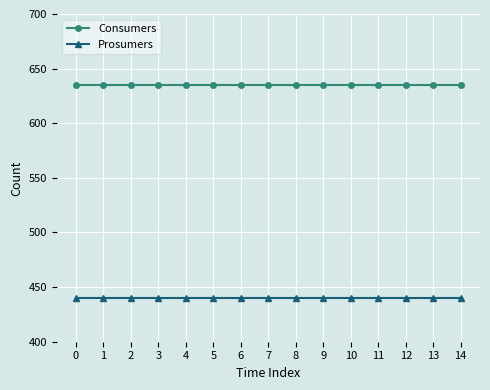

Reading left to right, list all the values displayed in this chart.

Consumers: 0=635	1=635	2=635	3=635	4=635	5=635	6=635	7=635	8=635	9=635	10=635	11=635	12=635	13=635	14=635
Prosumers: 0=440	1=440	2=440	3=440	4=440	5=440	6=440	7=440	8=440	9=440	10=440	11=440	12=440	13=440	14=440